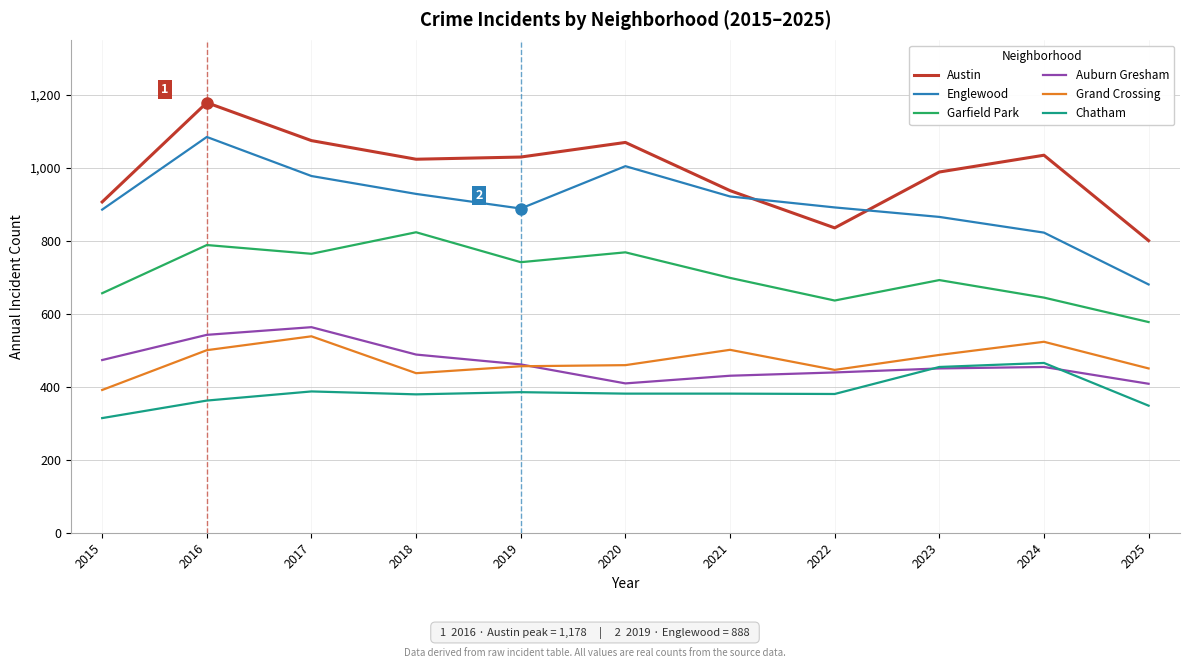

The Austin series shows 988 at 2023. True or false?

True